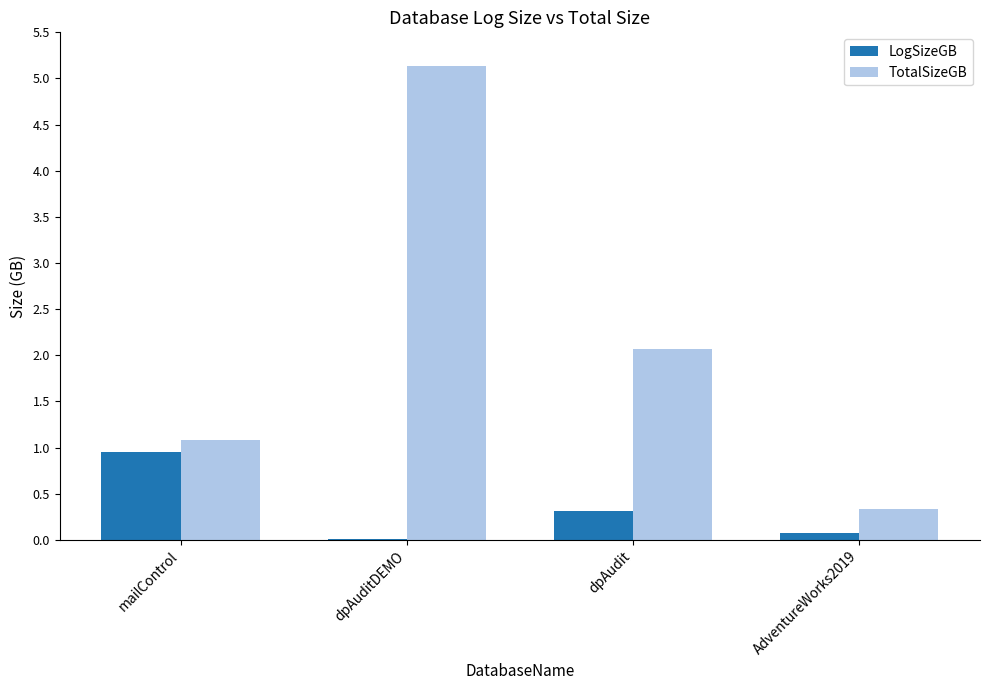

Is it true that LogSizeGB equals 0.0 at dpAuditDEMO?

True